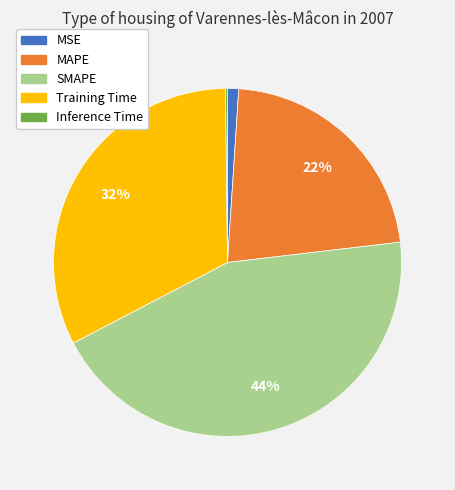

To the nearest percent, what percentage of the pie is MSE?

1%